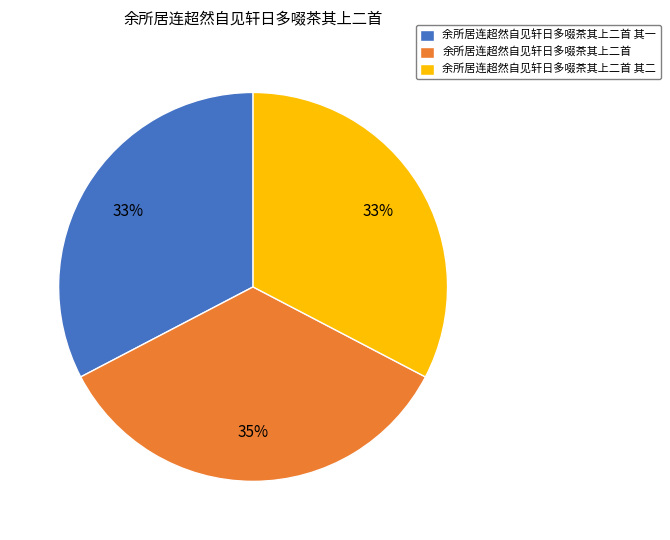

Is the sum of 余所居连超然自见轩日多啜茶其上二首 其一 and 余所居连超然自见轩日多啜茶其上二首 其二 greater than half?

Yes